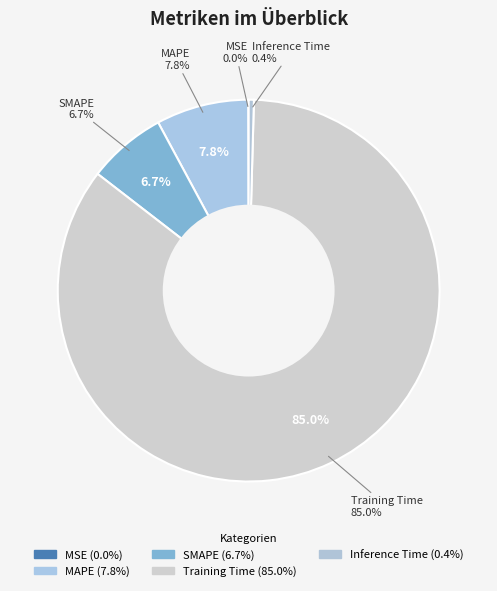

How many segments does this pie chart have?

5